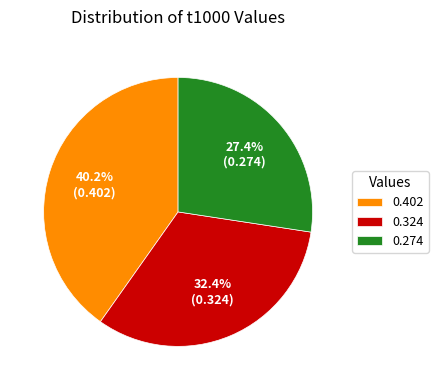

To the nearest percent, what is the difference between the 0.324 and 0.274 slice percentages?

5%